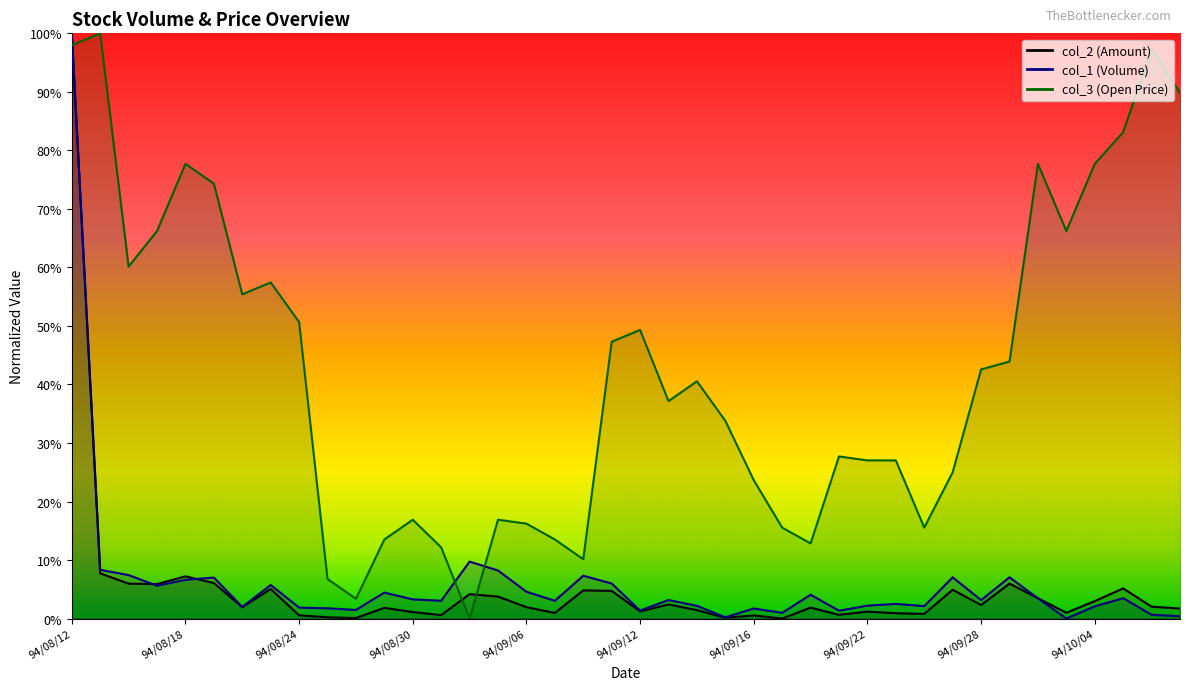

What are all the series names shown in the legend?

col_2, col_1, col_3